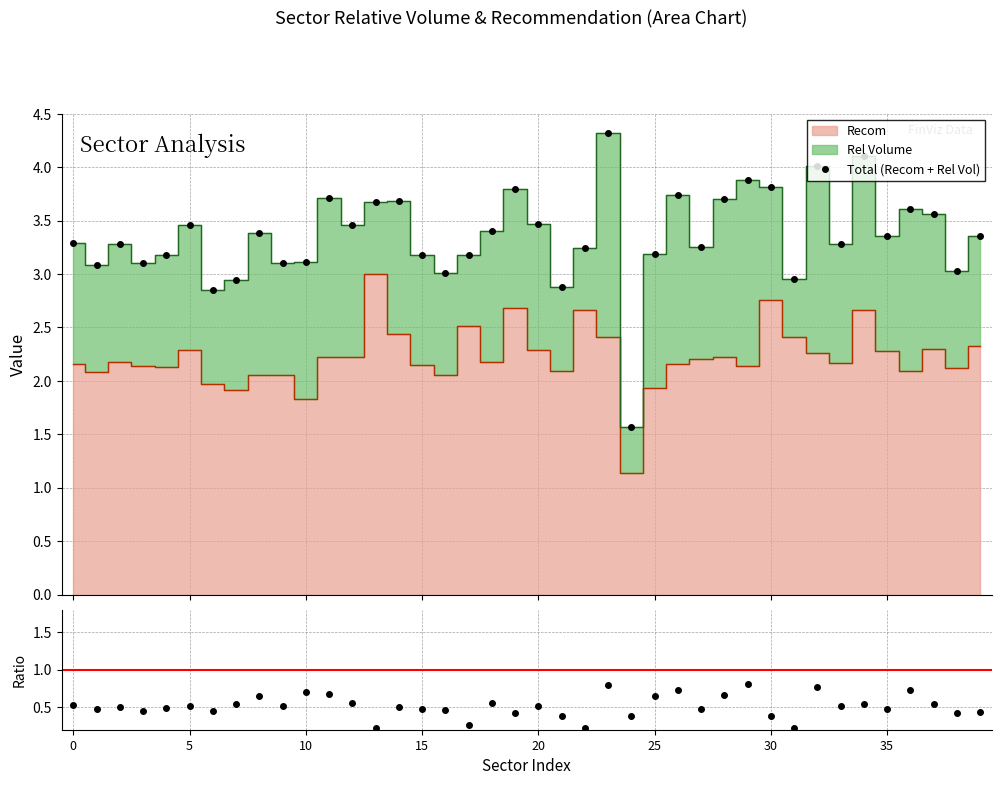

What is the minimum value shown in the chart?

0.2